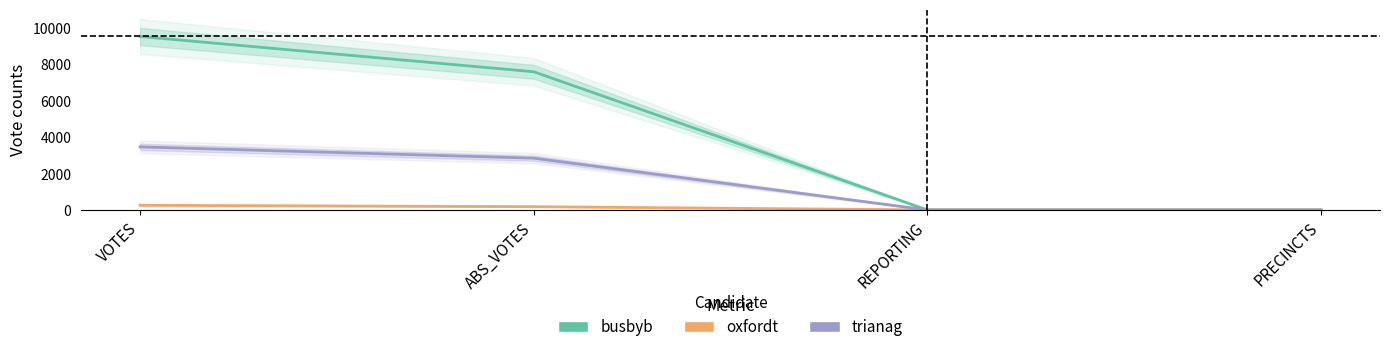

True or false: busbyb has a value of 12913 at ABS_VOTES.

False